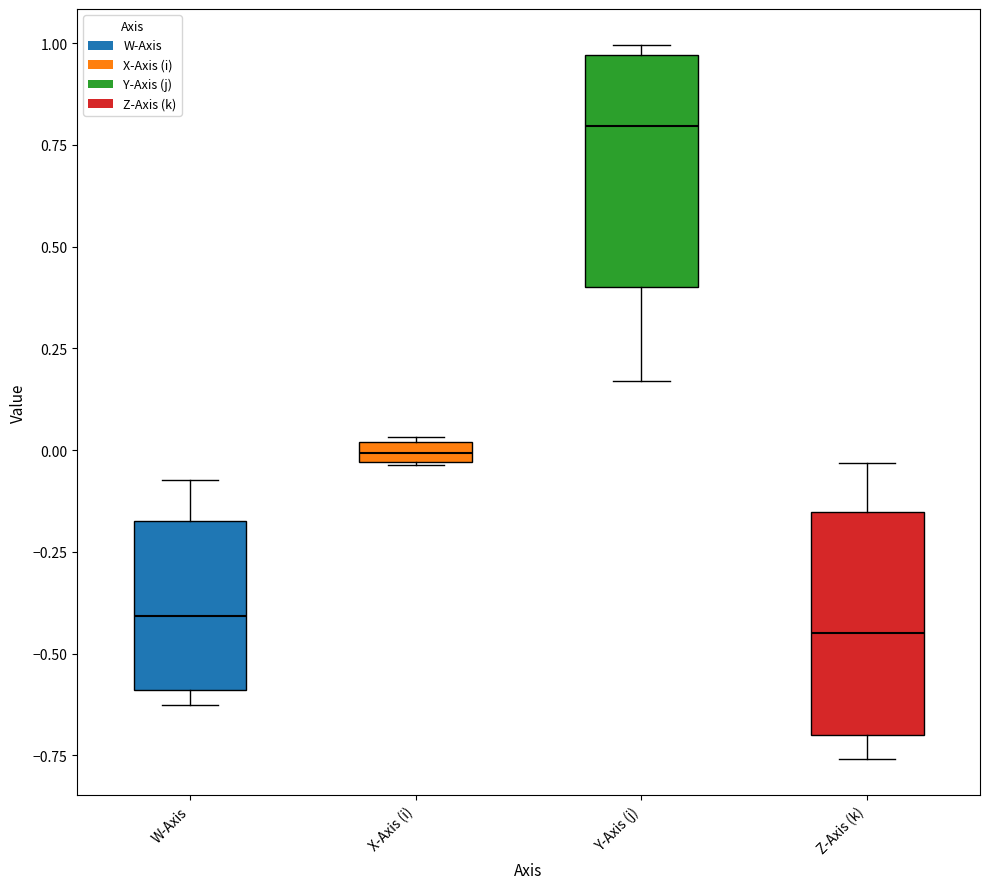

Which box has the highest median line?

Y-Axis (j)